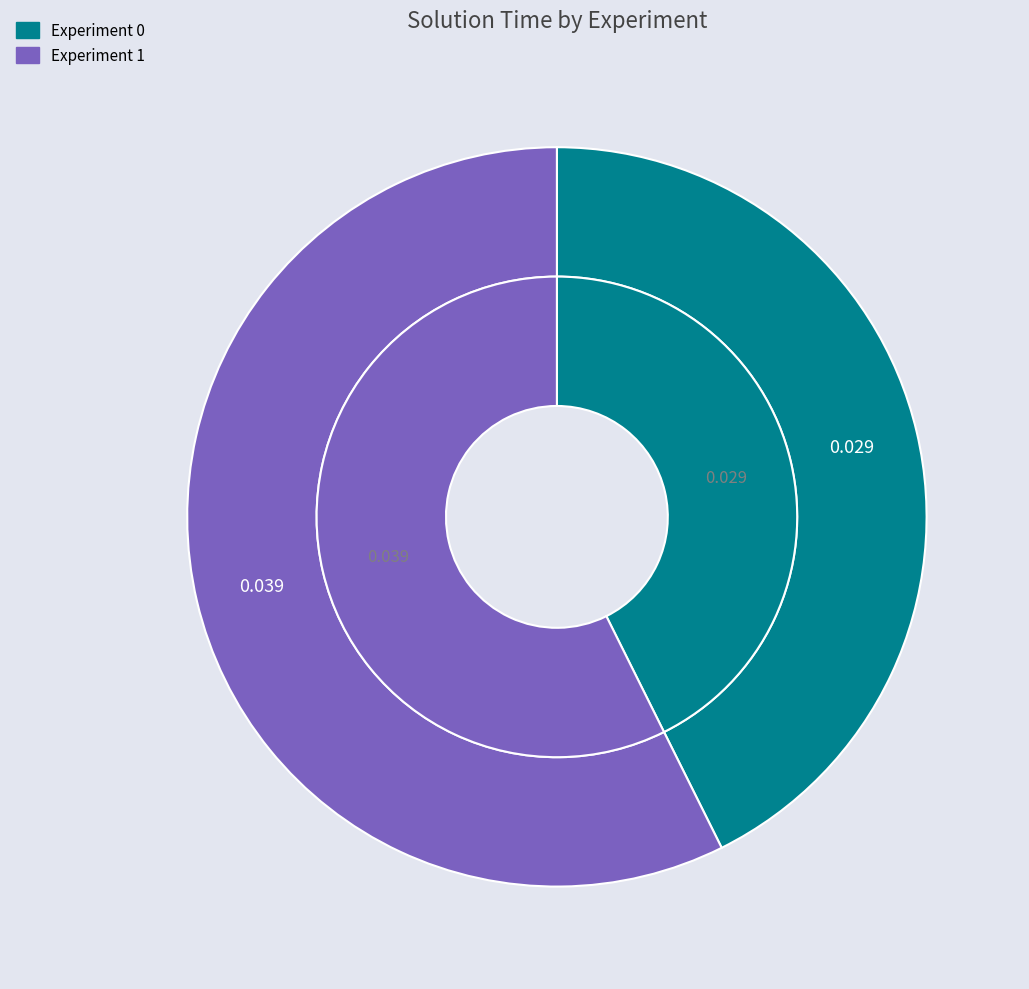

Rank the categories by value from lowest to highest.

Experiment 0, Experiment 1